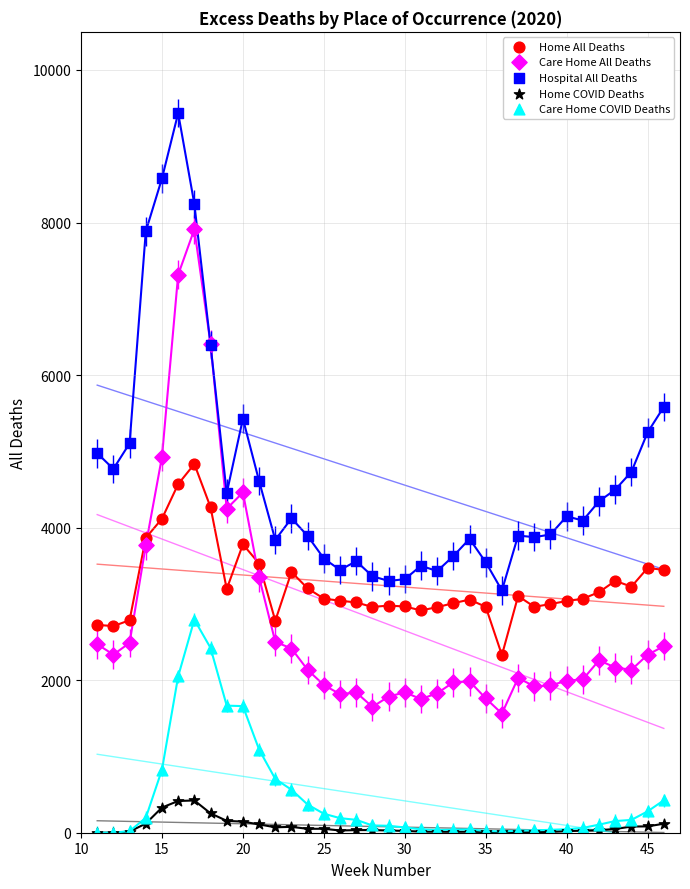

What are all the series names shown in the legend?

Home All Deaths, Care Home All Deaths, Hospital All Deaths, Home COVID Deaths, Care Home COVID Deaths